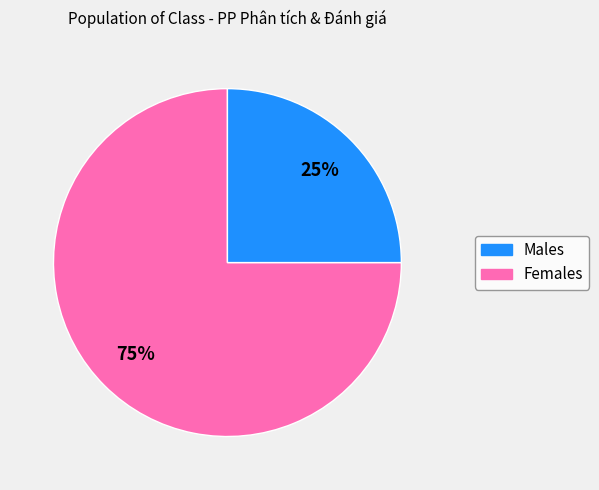

Combined, do Females and Males account for over 50%?

Yes